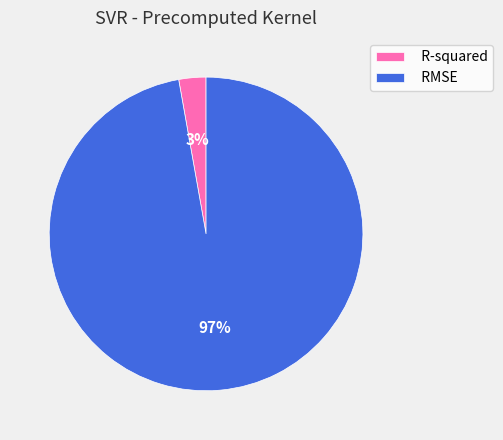

Which category has the biggest portion of the pie?

RMSE